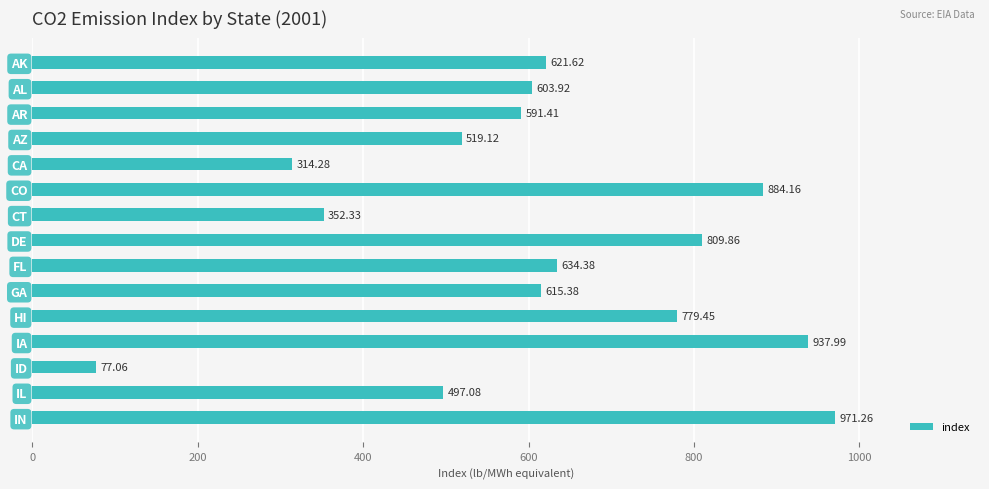

What is the sum of all values?

9209.3